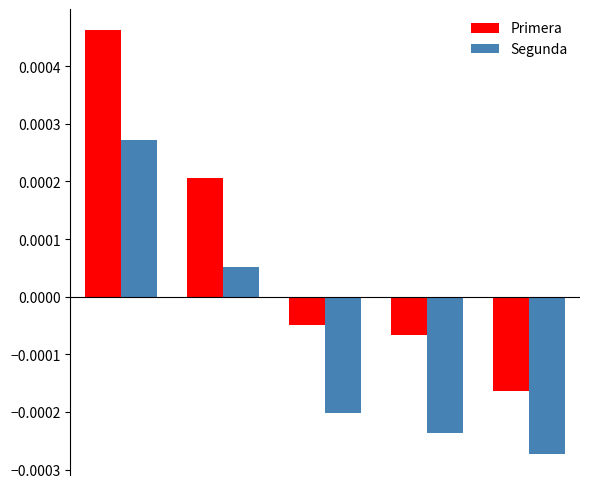

What are all the series names shown in the legend?

Primera, Segunda